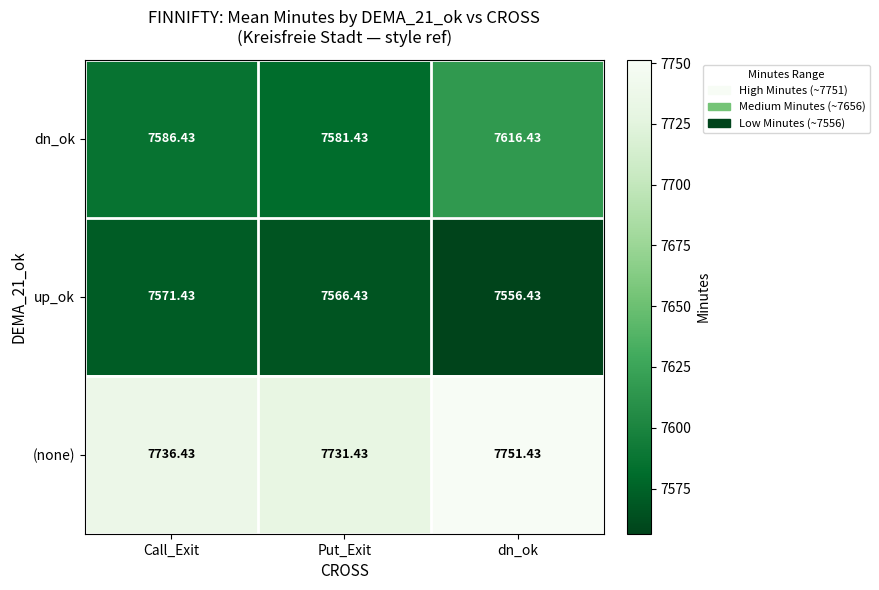

At which label is dn_ok closest to 7598?

Call_Exit